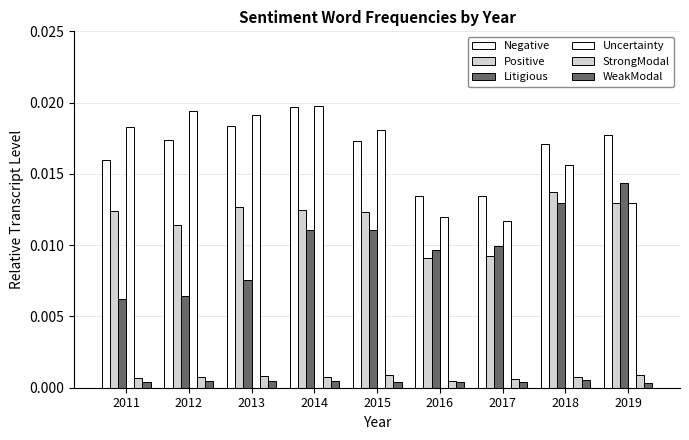

The Positive series shows 0.0 at 2012. True or false?

True